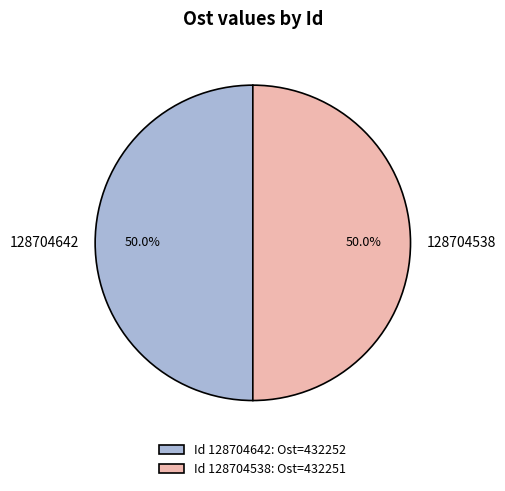

Count the number of slices in the pie.

2